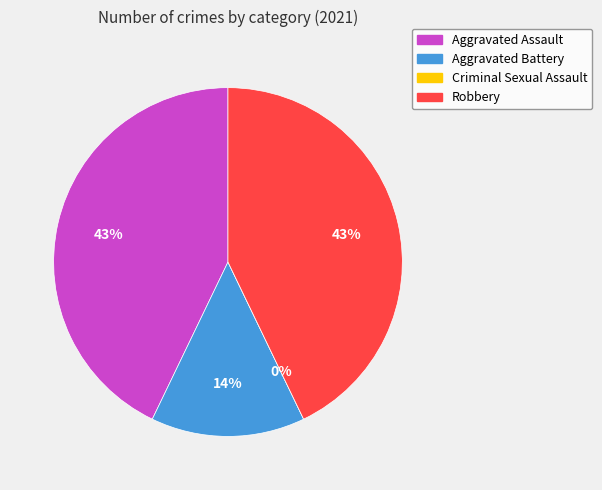

Which slice is the smallest?

Criminal Sexual Assault